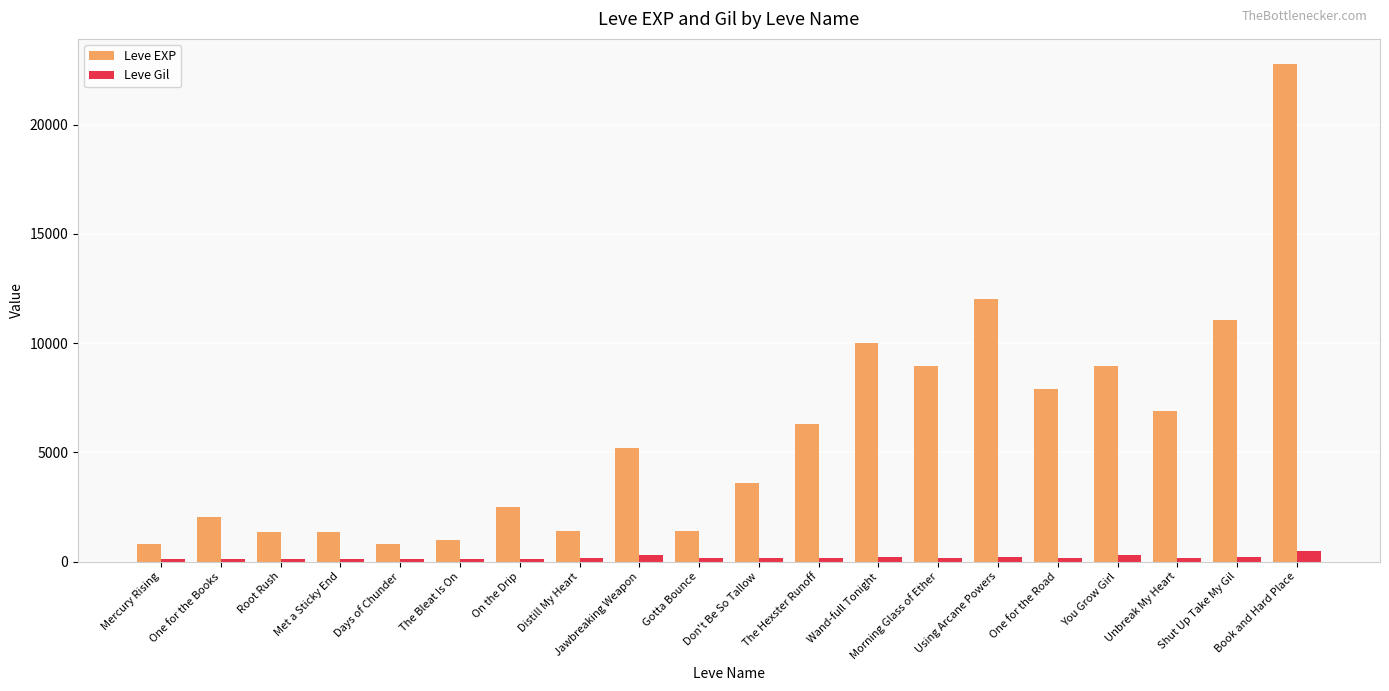

What is the value of the Leve Gil bar at the 1st from the left?

113